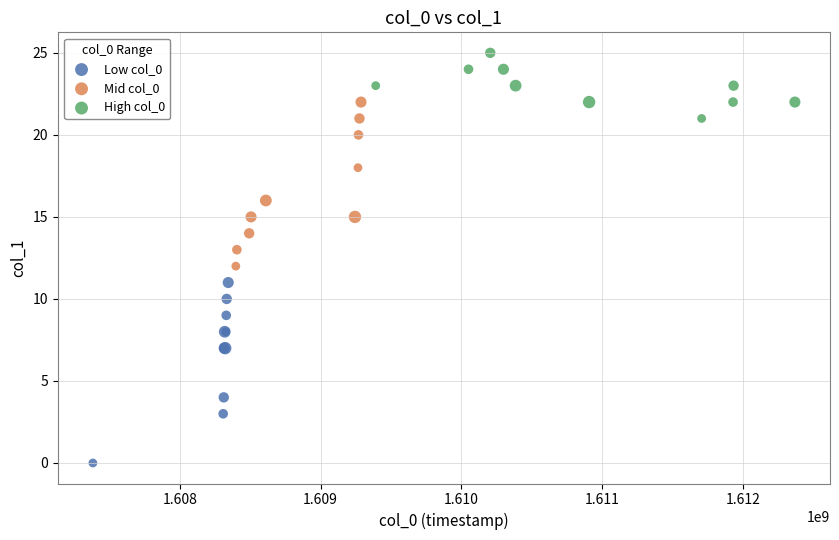

Which series contains the highest Y value?

High col_0